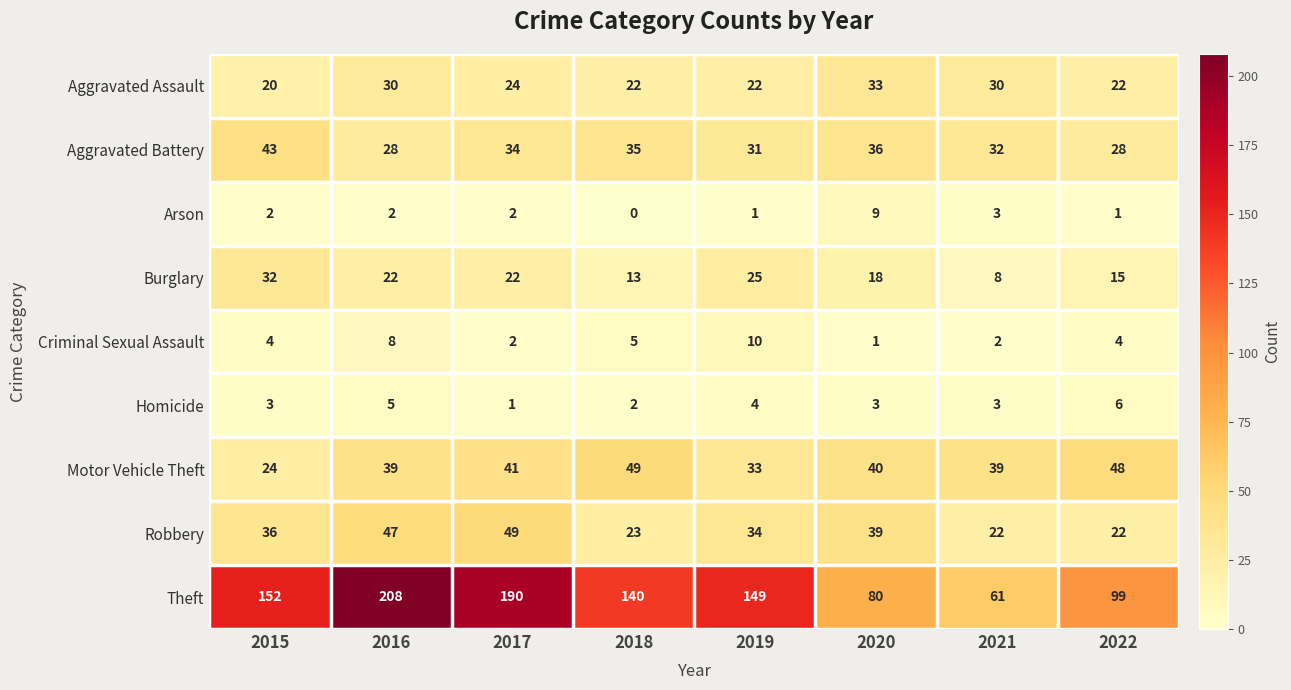

What is the total value across all series at 2016?

389